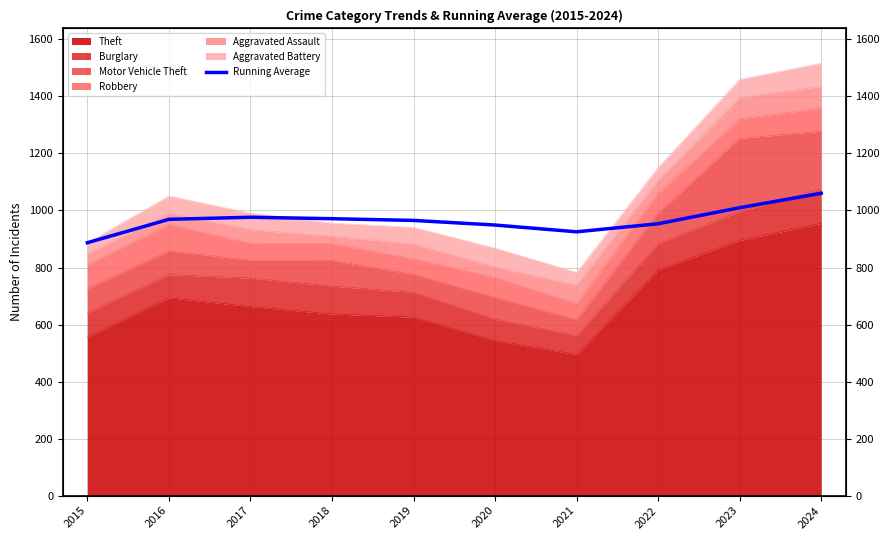

What value does the data have at 2017?

976.3